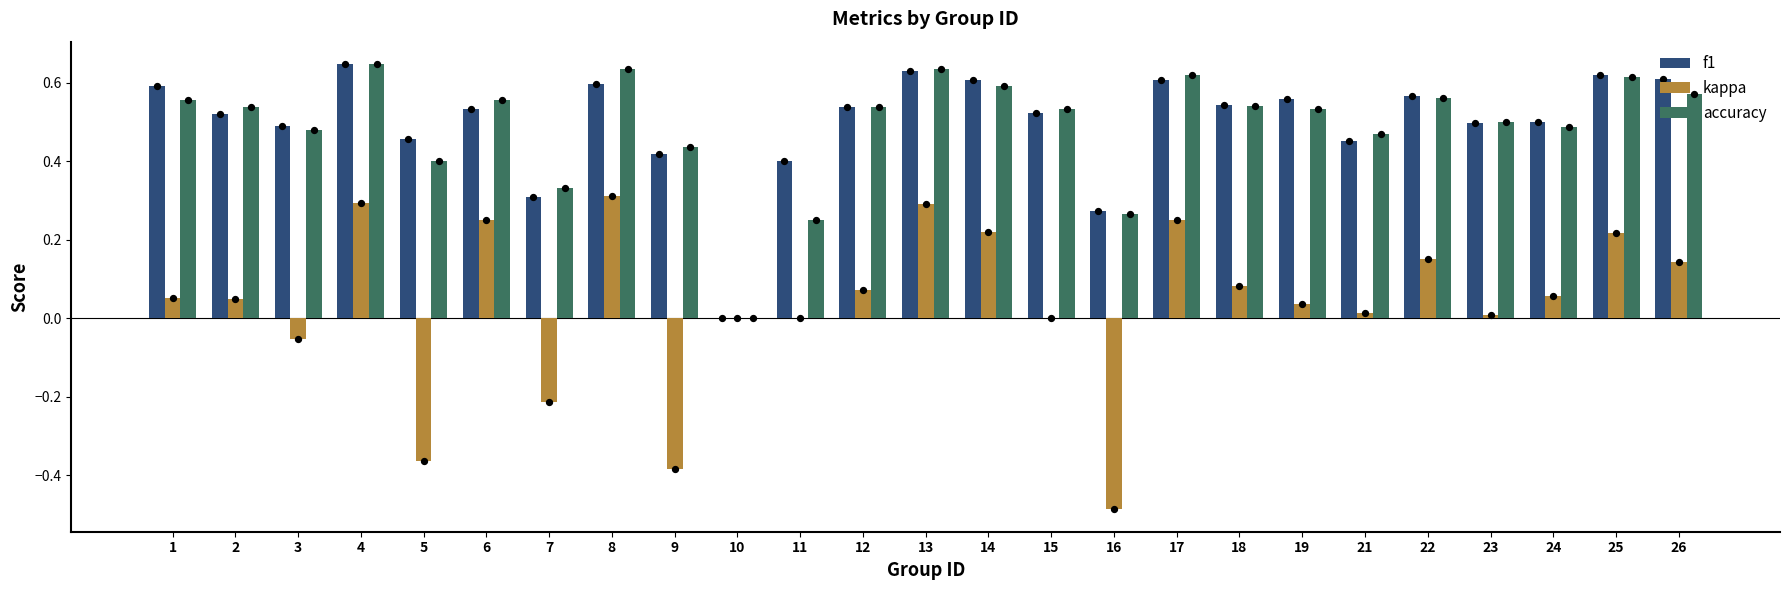

At which category is the sum across all series the highest?

4